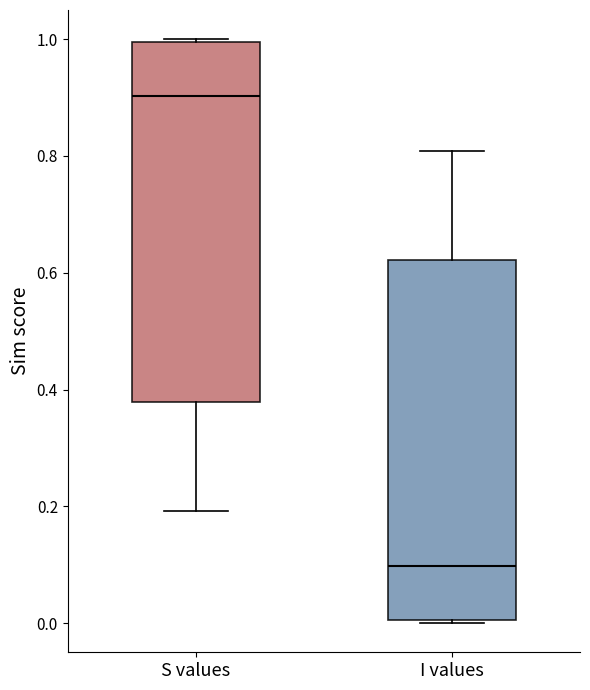

Reading left to right, read every box against the y-axis: the position of its median line, the range the box covers, and the ends of its whiskers. The values are not printed on the chart, so give them approximately, as read against the axis.

S values: median 0.90, box 0.38 to 1.00, whiskers 0.20 to 1.00
I values: median 0.10, box 0.00 to 0.62, whiskers 0.00 to 0.80